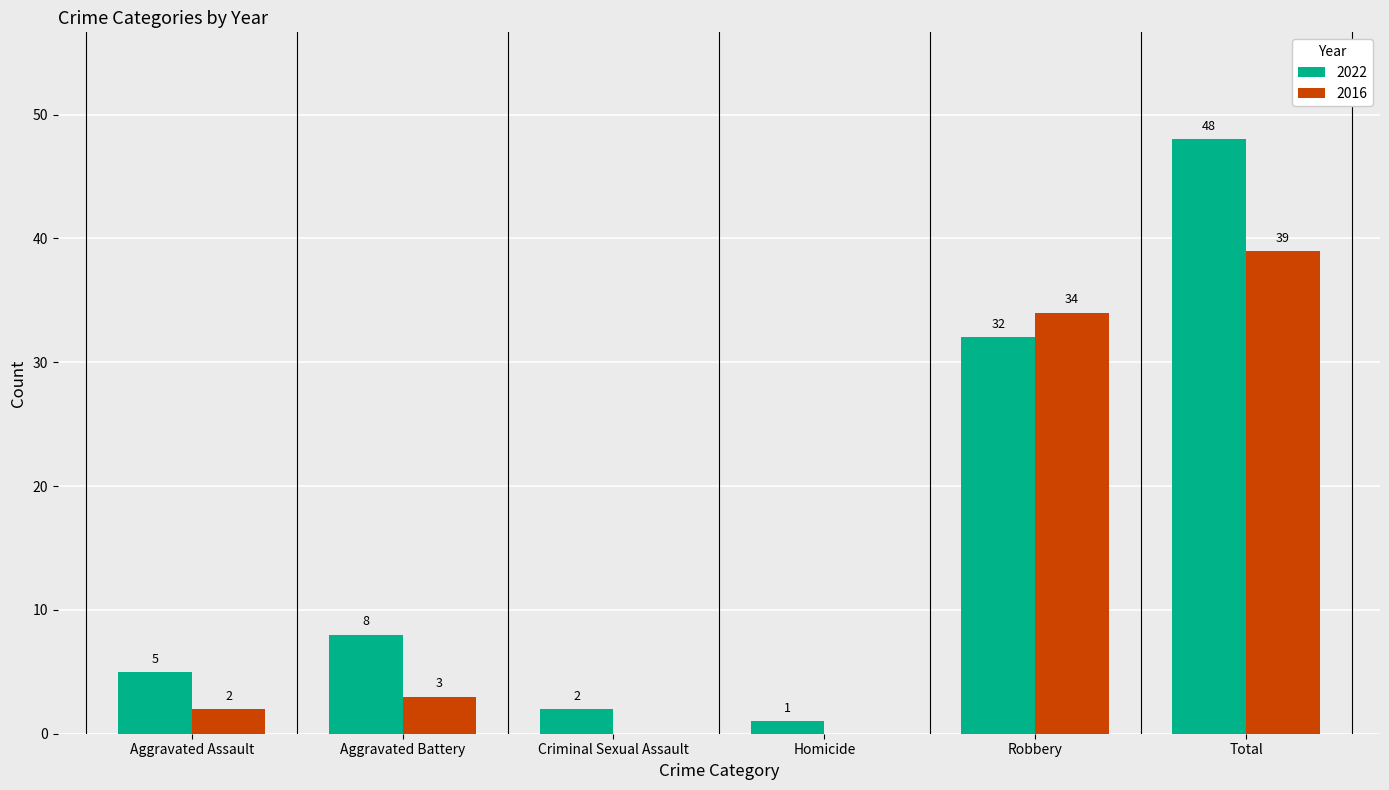

Which series changed the most between Homicide and Robbery?

2016